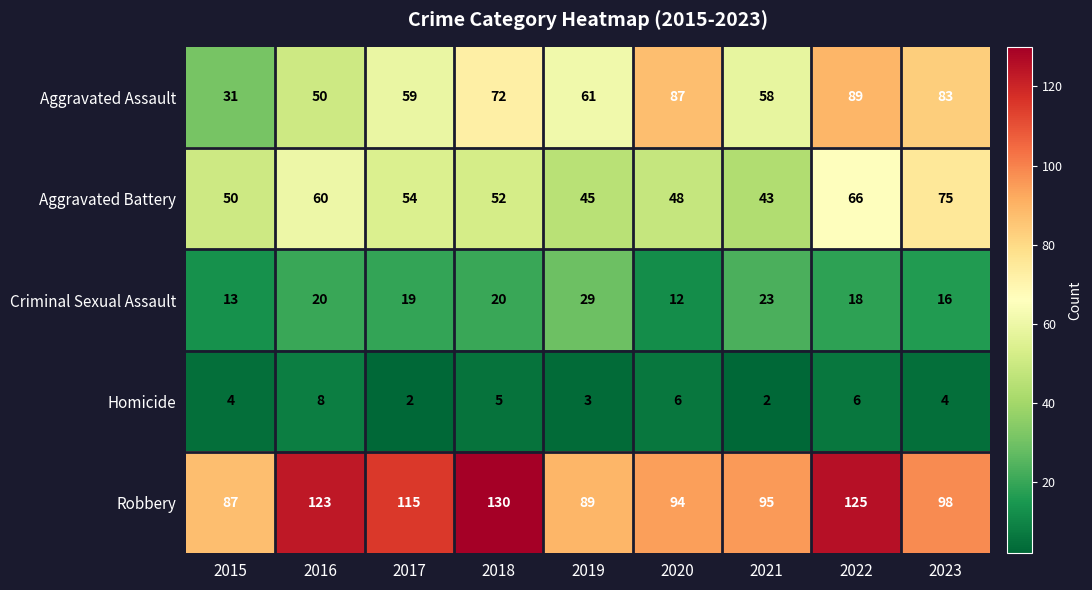

Which series has the widest spread of values?

Aggravated Assault